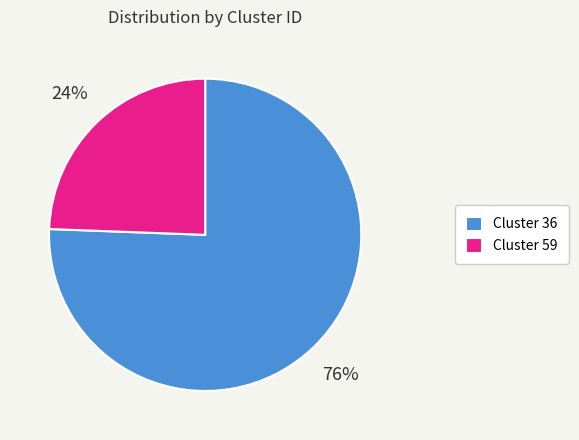

Which slice is the smallest?

Cluster 59